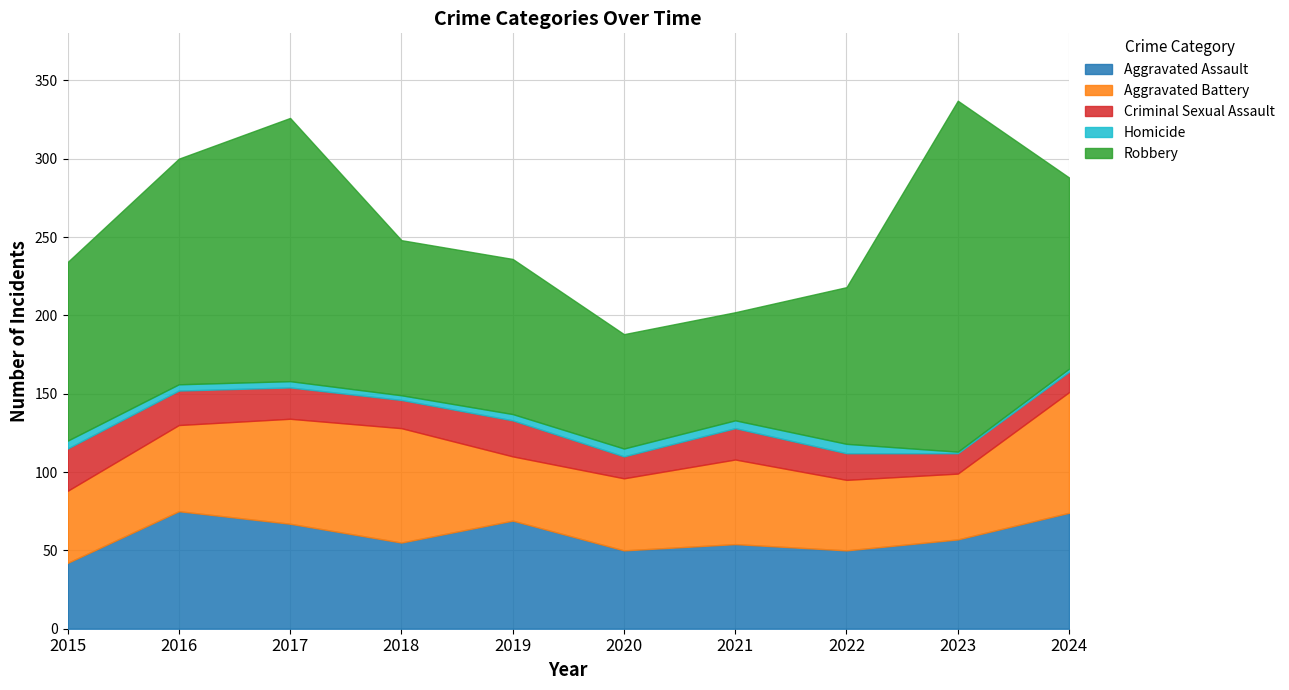

What is the difference between the maximum and minimum values in the Criminal Sexual Assault series?

14